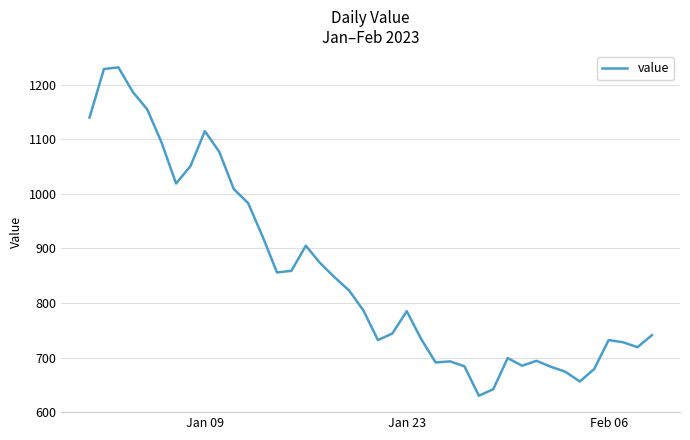

What is the maximum value shown in the chart?

1232